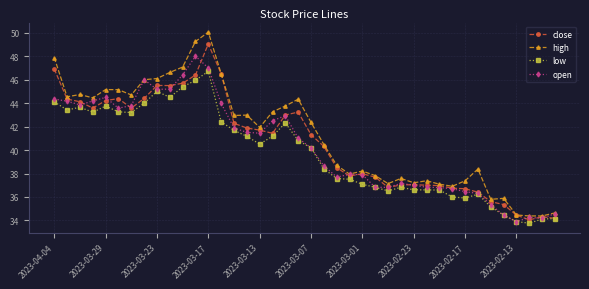

What is the highest value of the high series?

50.1